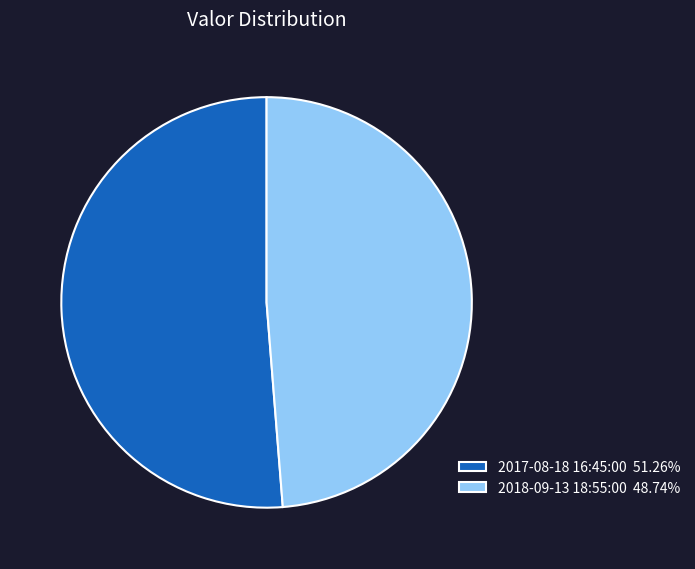

Do 2017-08-18 16:45:00 51.26% and 2018-09-13 18:55:00 48.74% together represent more than half of the pie?

Yes